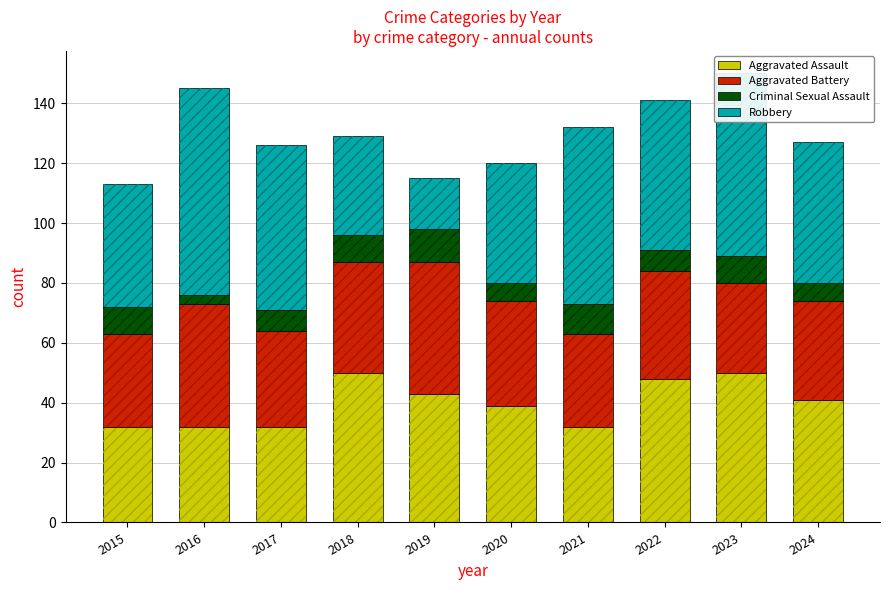

At how many categories does at least one series exceed 22?

10